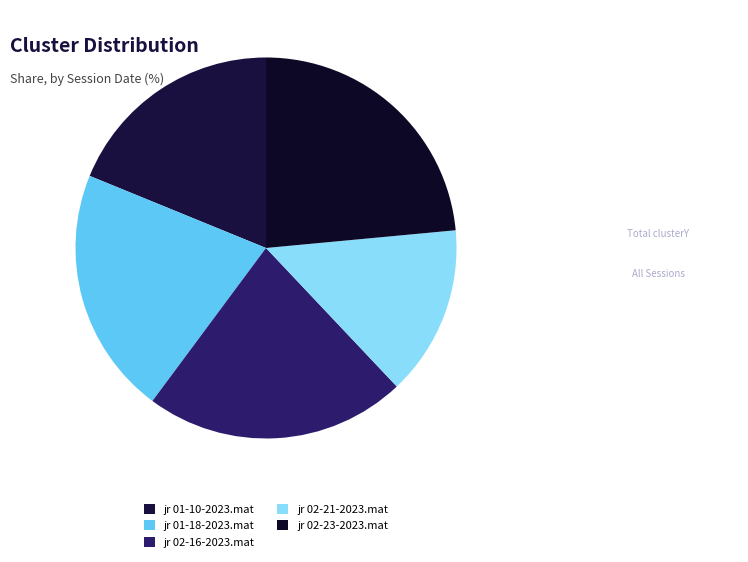

Combined, what portion of the pie is jr 01-18-2023.mat and jr 02-23-2023.mat?

44.5%